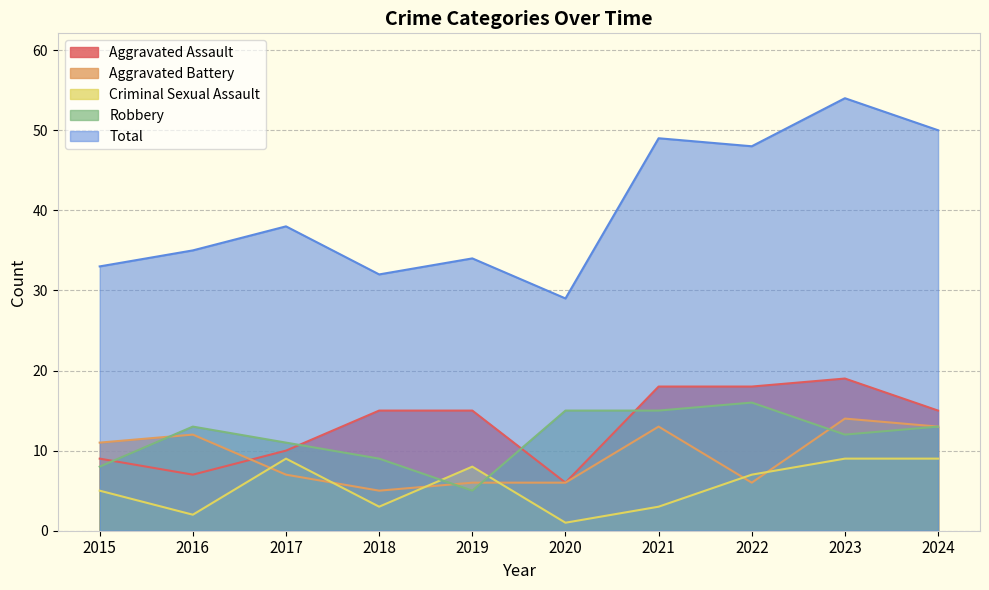

How many lines are shown in the chart?

5